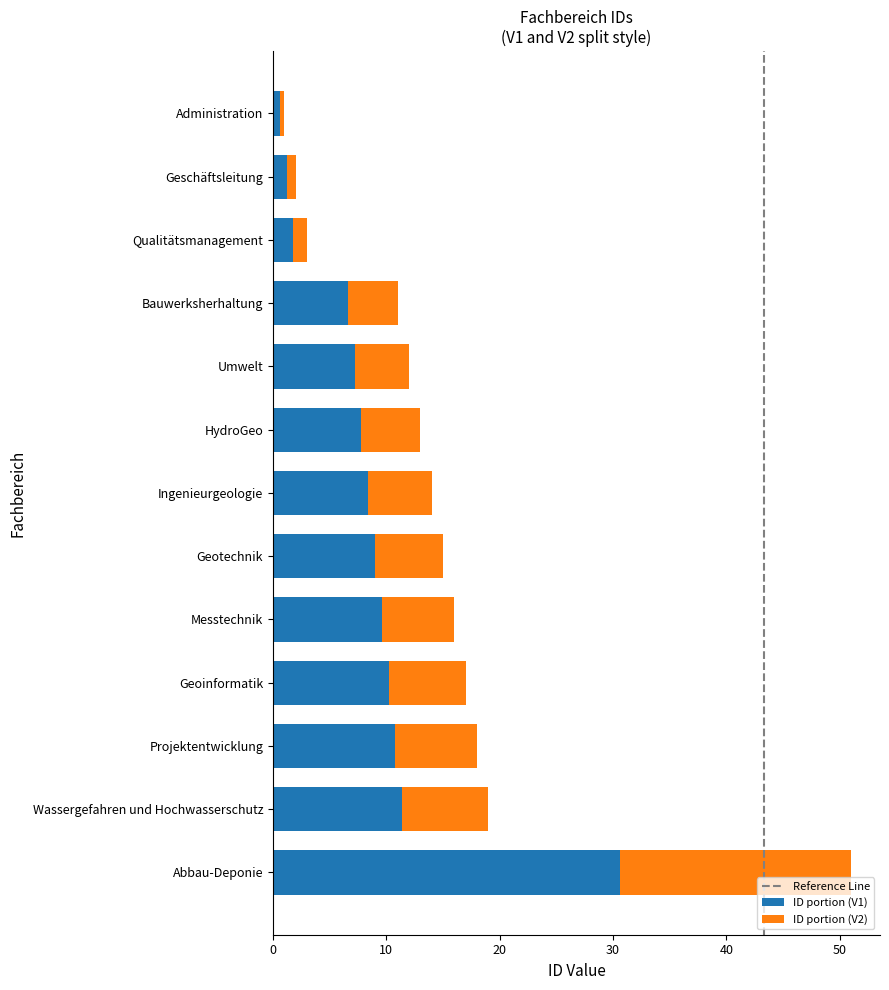

Is it true that ID portion (V1) equals 16.8 at Geoinformatik?

False